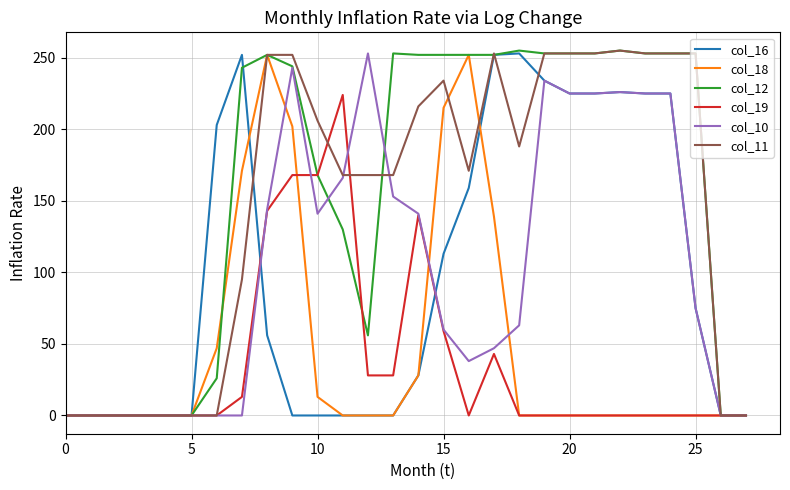

What is the maximum value for col_16?

253